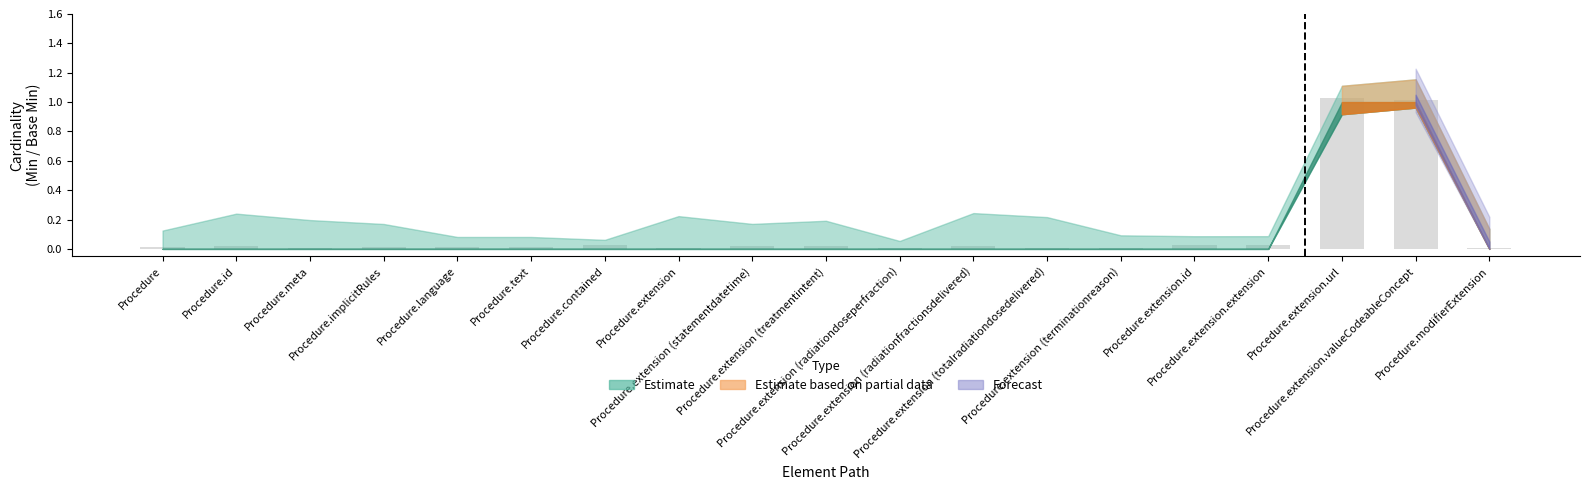

Which category has the highest value across all series?

Procedure.extension.url